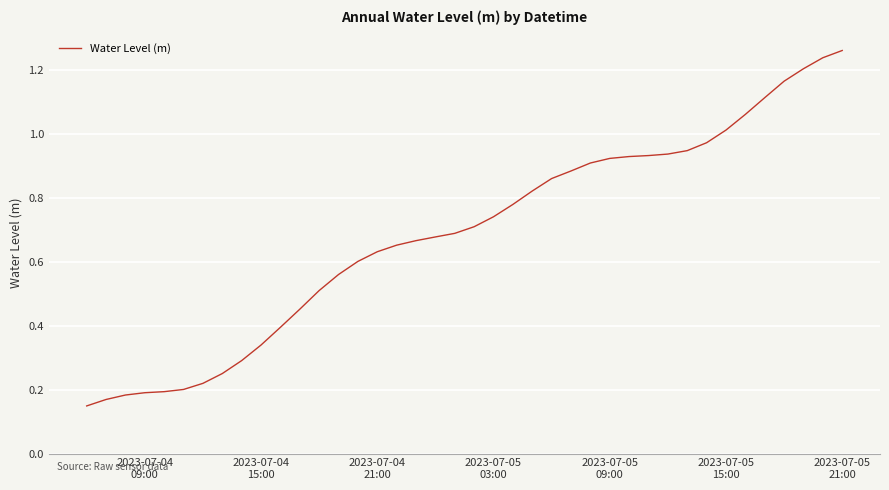

What is the smallest value displayed?

0.1